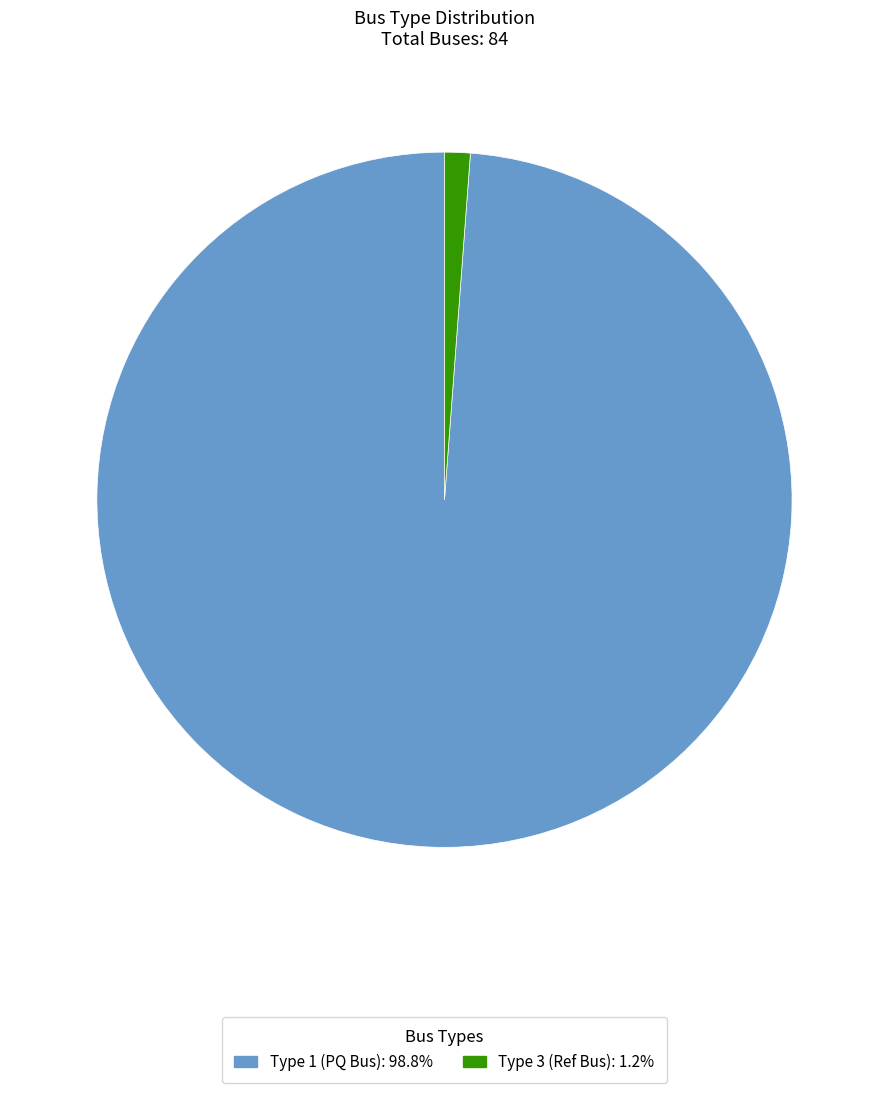

Is there any slice that represents more than half of the pie?

Yes